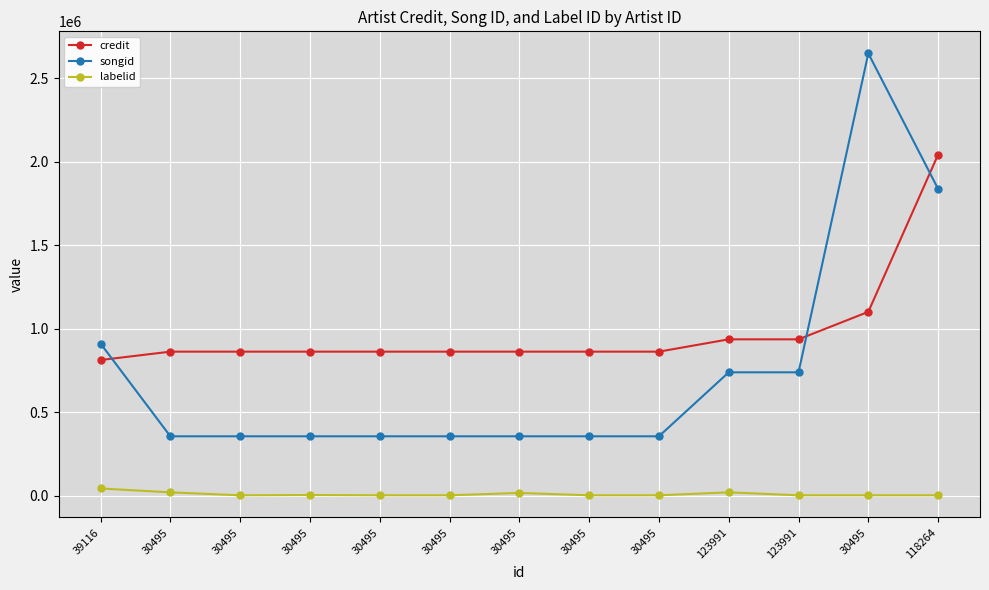

What are all the series names shown in the legend?

credit, songid, labelid